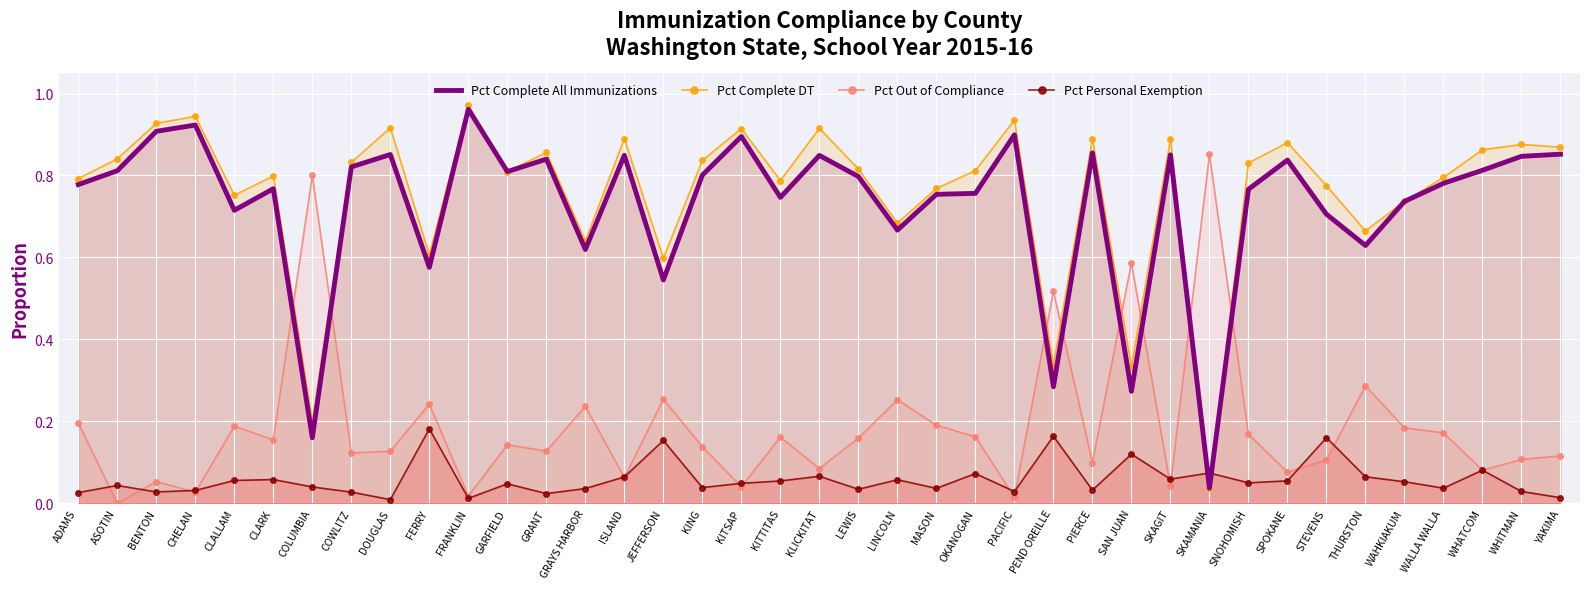

True or false: Pct Complete All Immunizations and Pct Complete DT intersect in this chart.

False